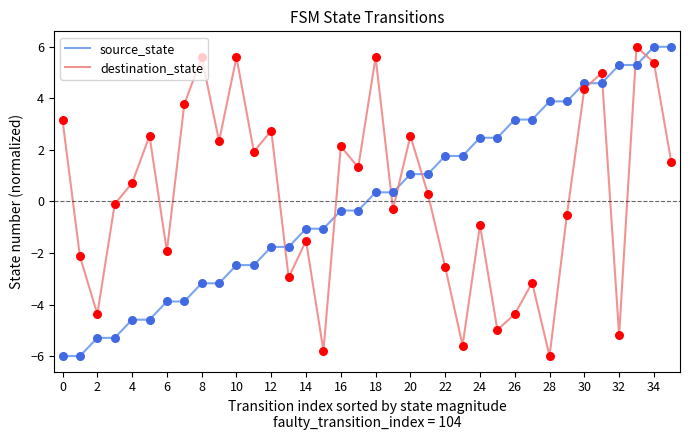

True or false: destination_state and source_state cross at least once.

True